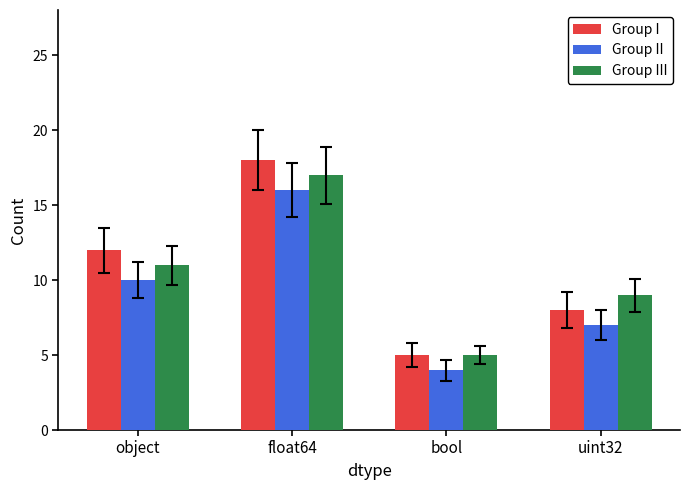

At which label does Group III reach its minimum?

bool